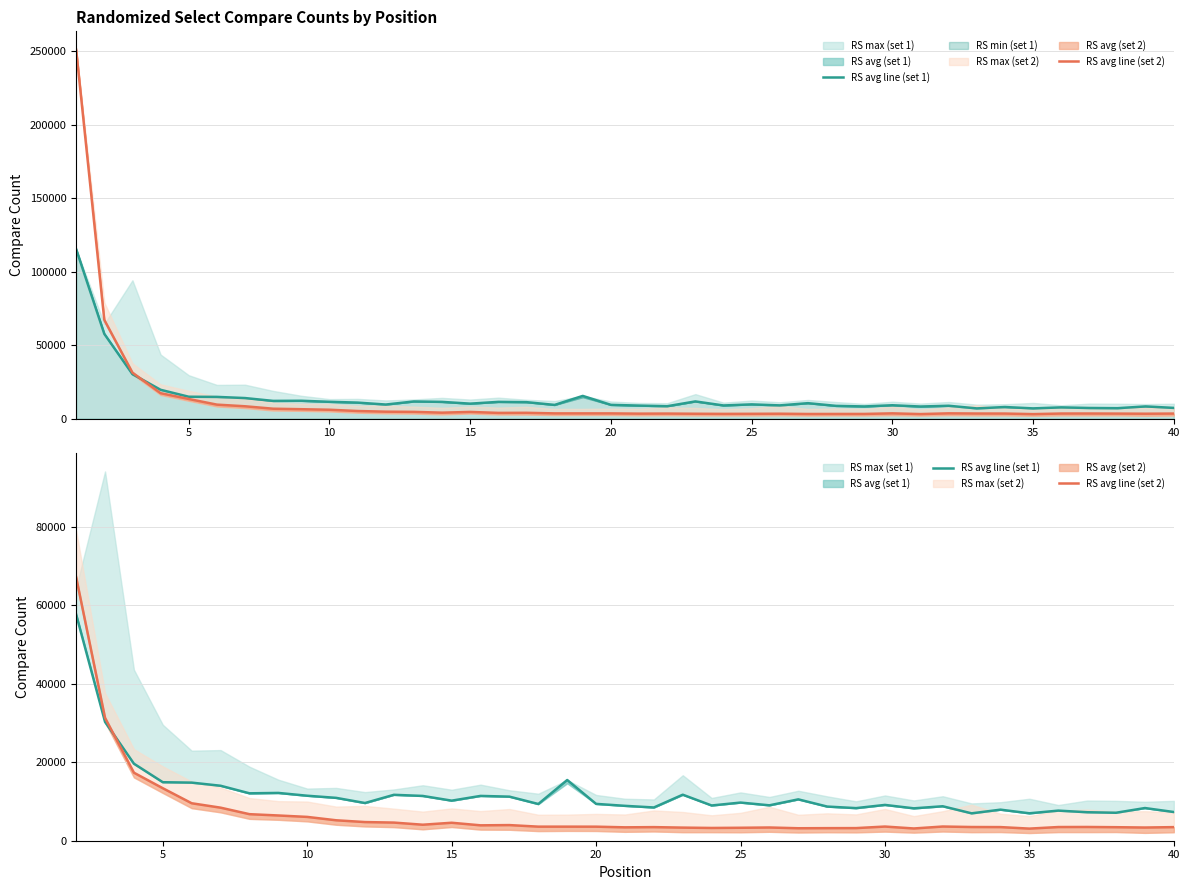

True or false: RS avg line (set 1) has more than 0 points higher than both neighbors.

True